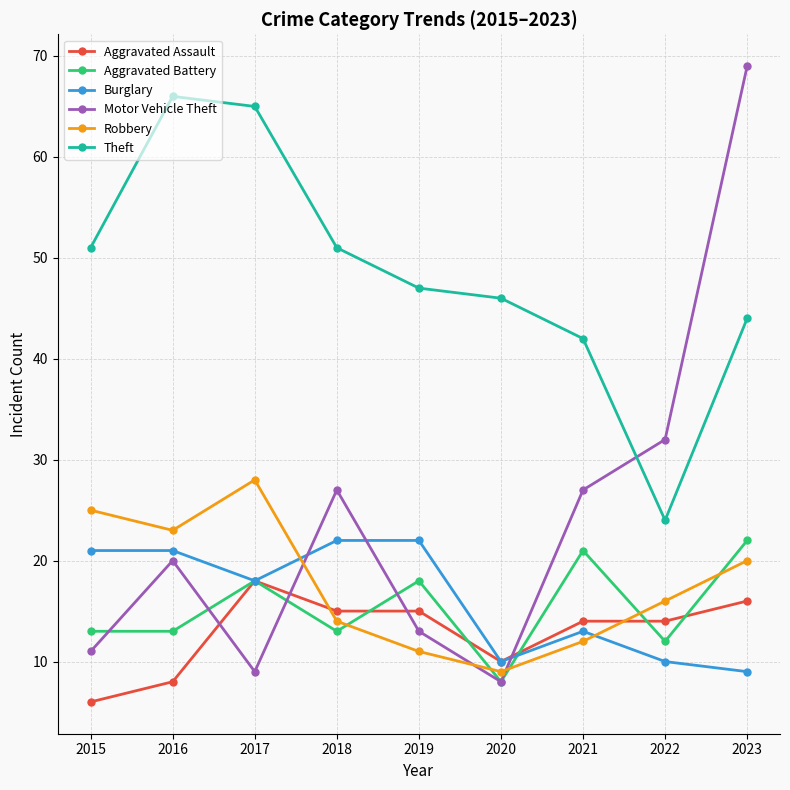

Between 2020 and 2021, which series saw the biggest shift?

Motor Vehicle Theft